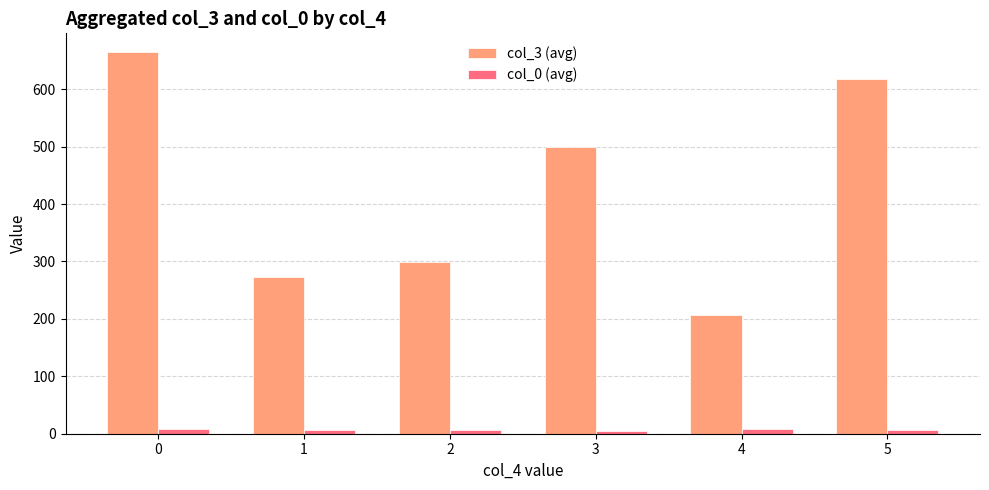

Which series has the largest range (max minus min)?

col_3 (avg)